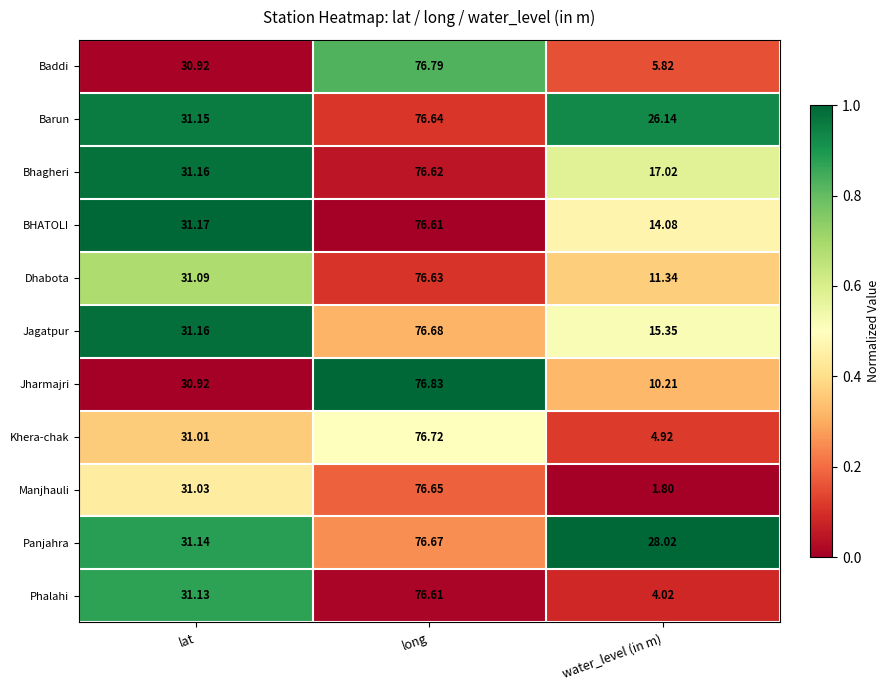

At which label does Panjahra first exceed 31?

lat